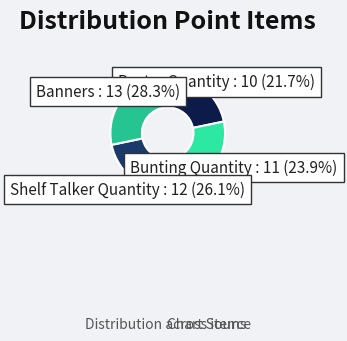

Is there any slice that represents more than half of the pie?

No